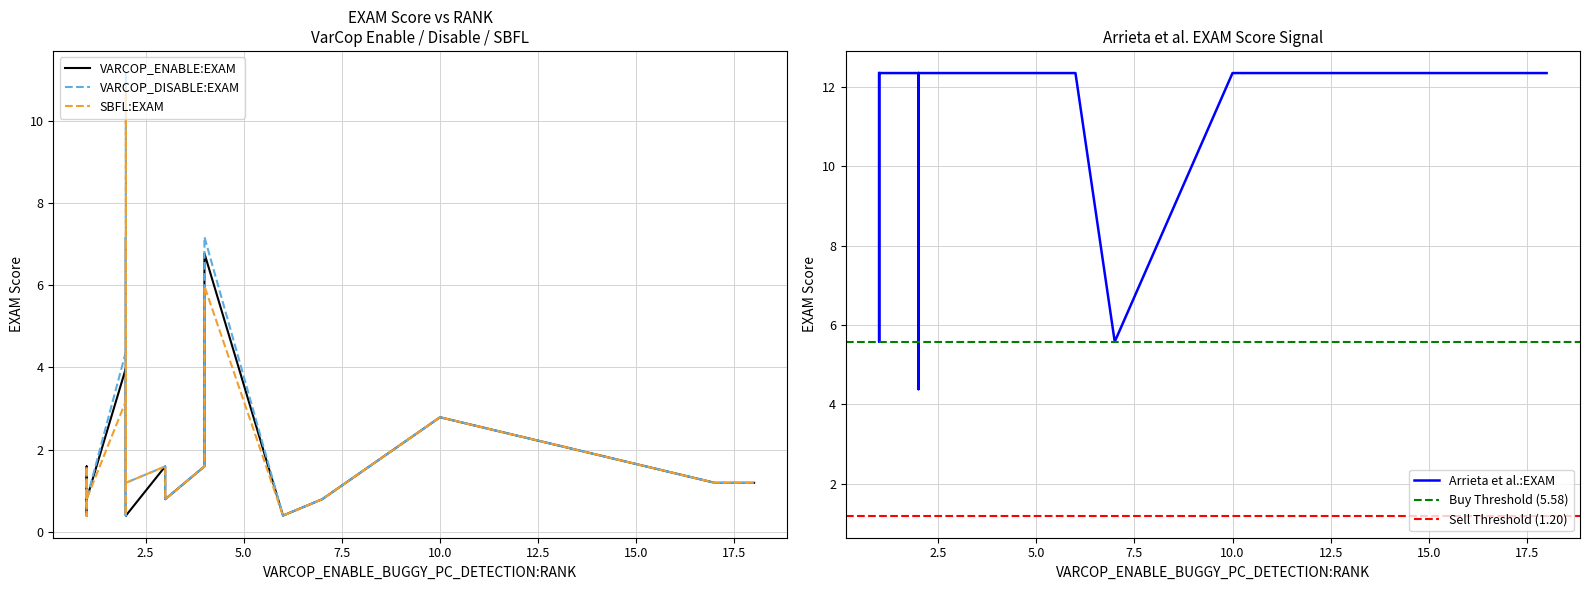

Between 1 and 1, which is larger?

1